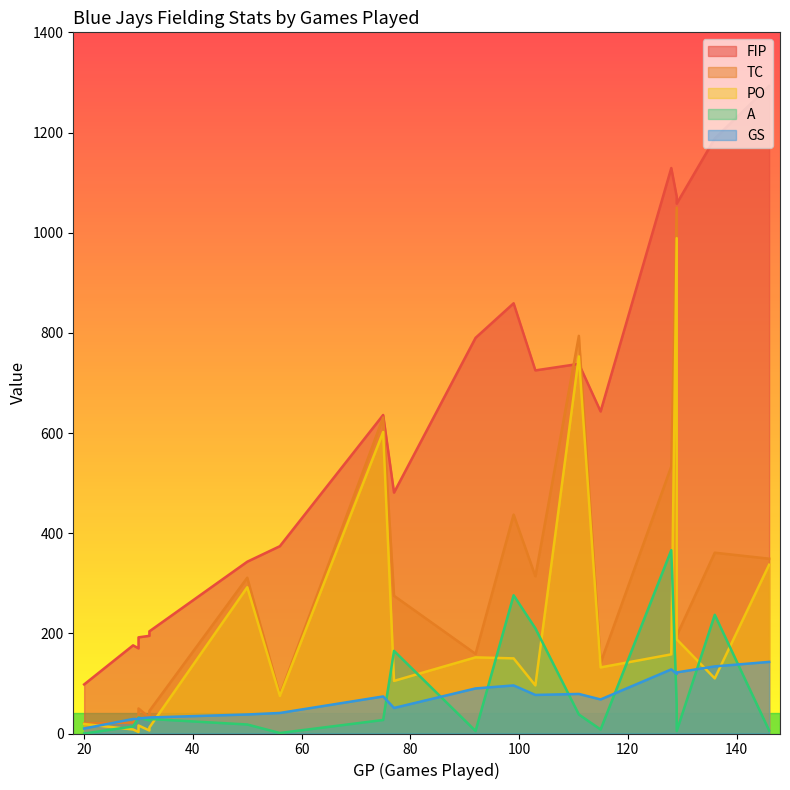

How many intersections are there between GS and PO?

4